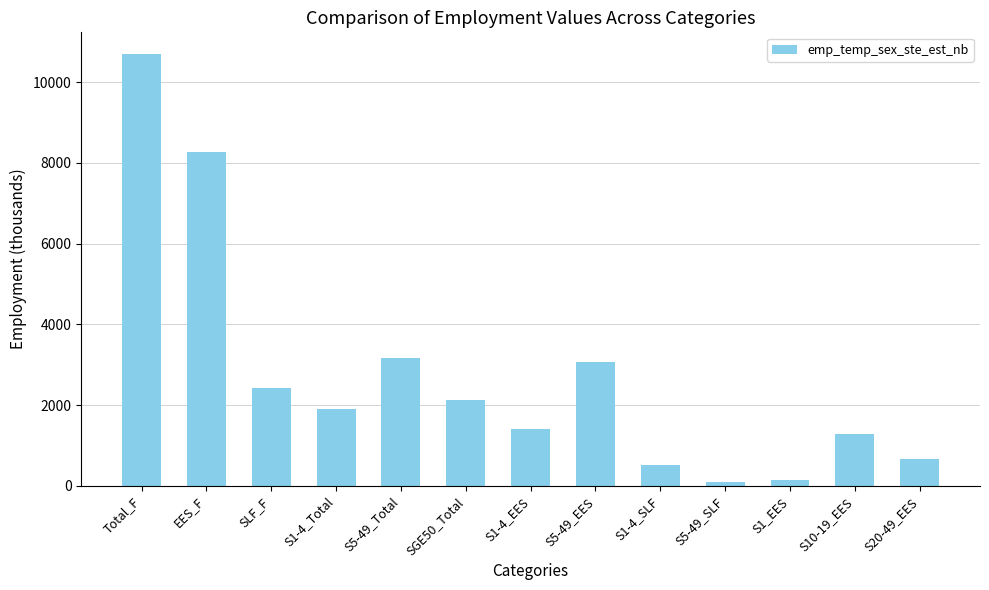

Reading right to left, transcribe all the data shown in this chart.

S20-49_EES=652.4	S10-19_EES=1279.4	S1_EES=147.9	S5-49_SLF=96.4	S1-4_SLF=510.8	S5-49_EES=3075.4	S1-4_EES=1399.2	SGE50_Total=2125.7	S5-49_Total=3171.8	S1-4_Total=1910.0	SLF_F=2421.5	EES_F=8256.2	Total_F=10696.1